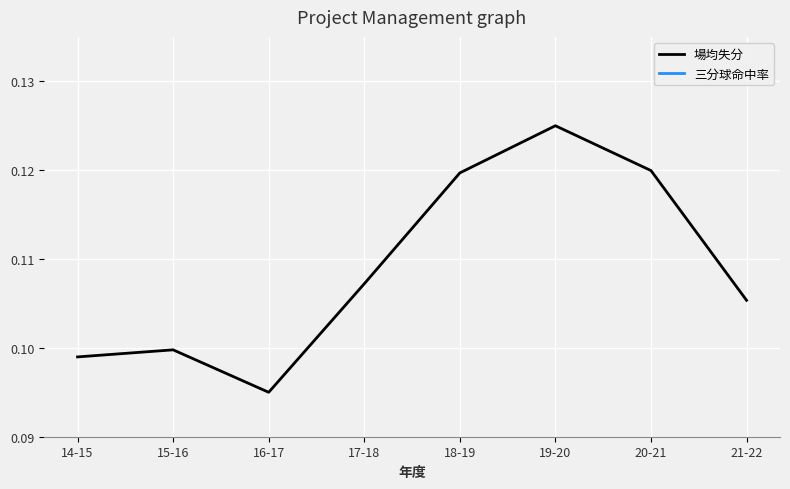

What is the sum of all 場均失分 values?

0.9